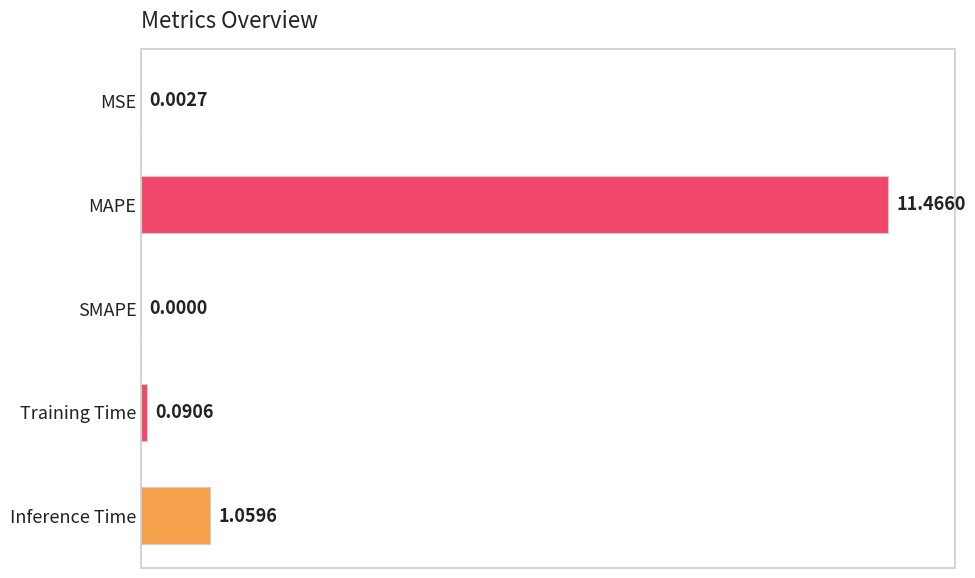

How many series are shown in this chart?

1